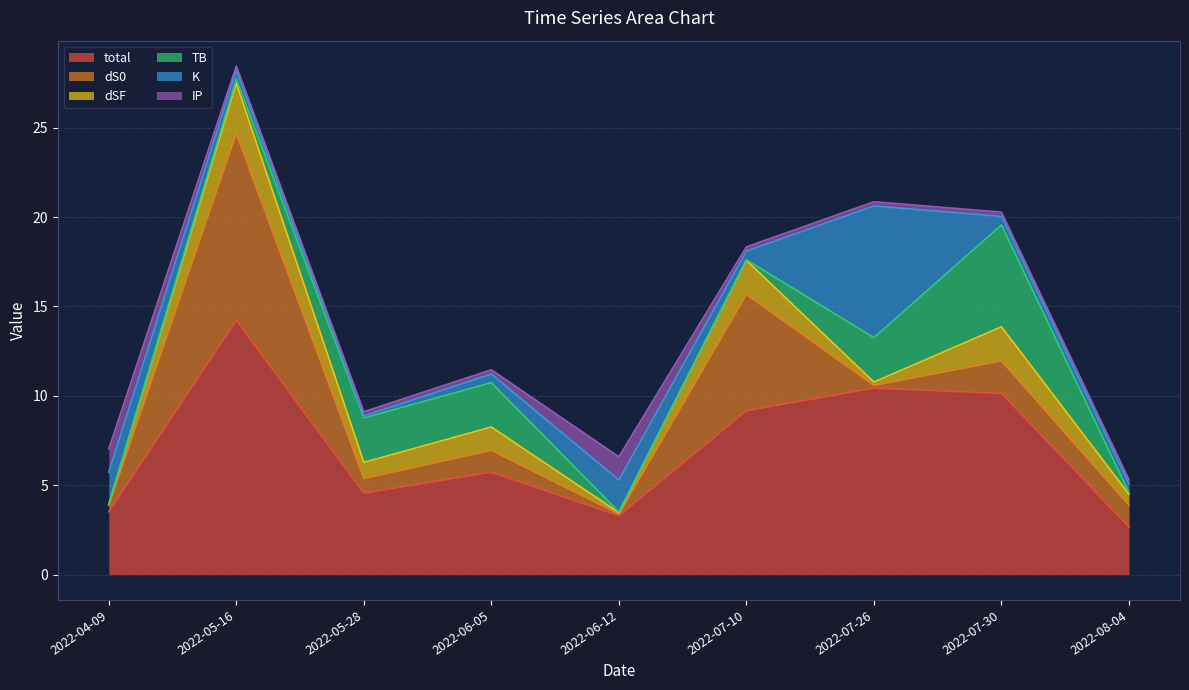

Reading right to left, list all the values displayed in this chart.

total: 2022-08-04=2.7	2022-07-30=10.1	2022-07-26=10.4	2022-07-10=9.2	2022-06-12=3.3	2022-06-05=5.7	2022-05-28=4.6	2022-05-16=14.2	2022-04-09=3.5
dS0: 2022-08-04=1.2	2022-07-30=1.8	2022-07-26=0.2	2022-07-10=6.5	2022-06-12=0.1	2022-06-05=1.2	2022-05-28=0.8	2022-05-16=10.5	2022-04-09=0.4
dSF: 2022-08-04=0.6	2022-07-30=1.9	2022-07-26=0.2	2022-07-10=1.9	2022-06-12=0.1	2022-06-05=1.3	2022-05-28=0.9	2022-05-16=2.8	2022-04-09=0.0
TB: 2022-08-04=0.1	2022-07-30=5.7	2022-07-26=2.5	2022-07-10=0.0	2022-06-12=0.0	2022-06-05=2.5	2022-05-28=2.5	2022-05-16=0.2	2022-04-09=0.0
K: 2022-08-04=0.5	2022-07-30=0.5	2022-07-26=7.4	2022-07-10=0.5	2022-06-12=1.8	2022-06-05=0.5	2022-05-28=0.1	2022-05-16=0.5	2022-04-09=1.8
IP: 2022-08-04=0.2	2022-07-30=0.2	2022-07-26=0.2	2022-07-10=0.2	2022-06-12=1.3	2022-06-05=0.2	2022-05-28=0.2	2022-05-16=0.2	2022-04-09=1.3